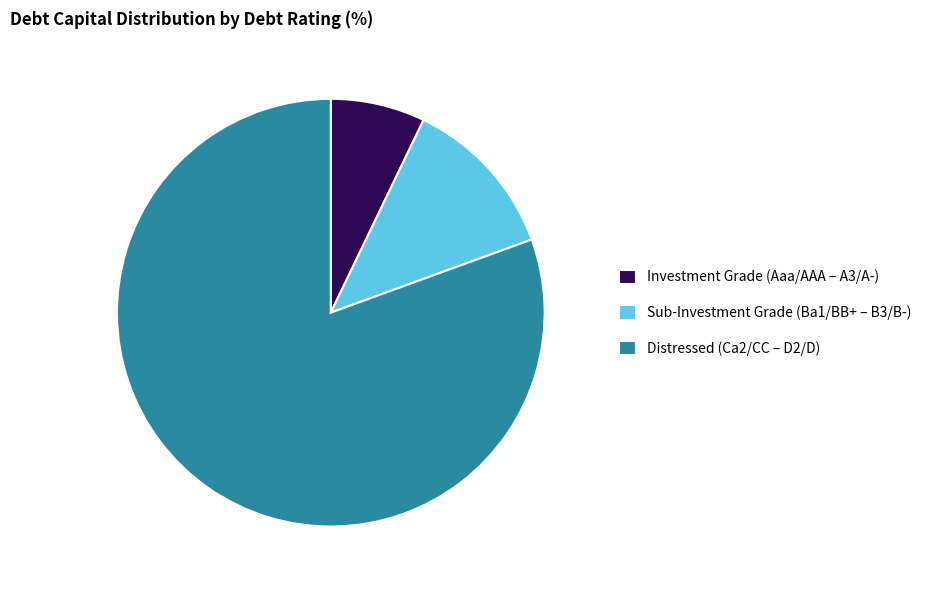

How many segments does this pie chart have?

3